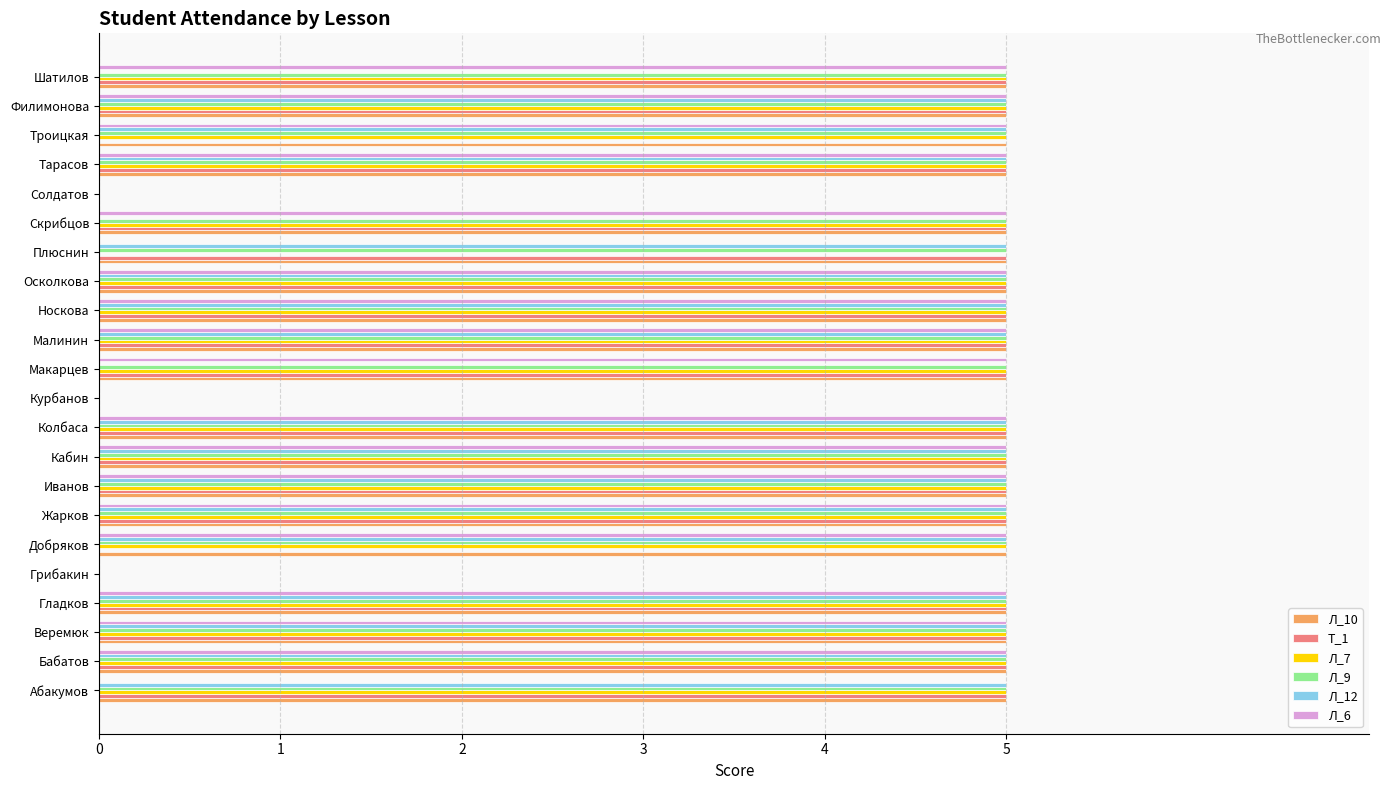

What is the total value across all series at Малинин?

30